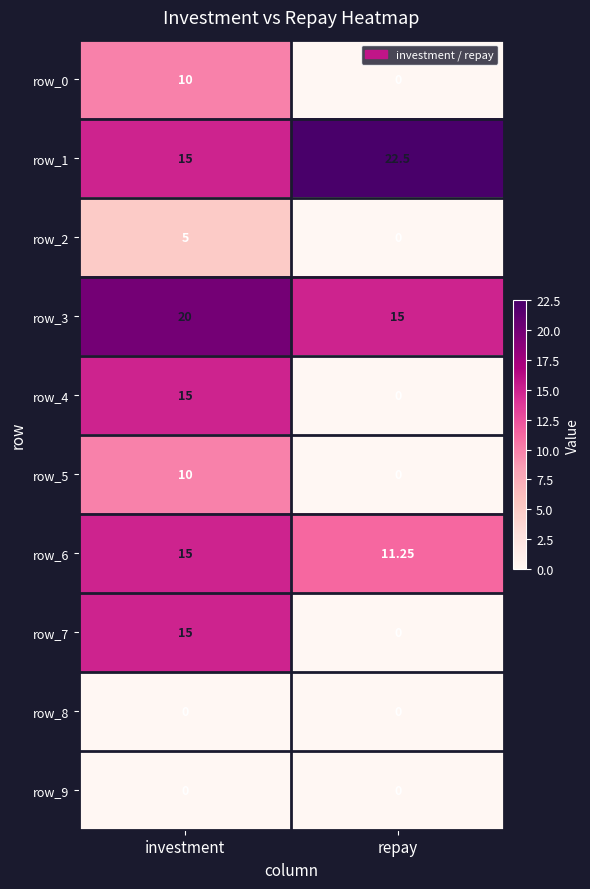

Is the value of row_3 at investment greater than the value of row_0 at investment?

Yes